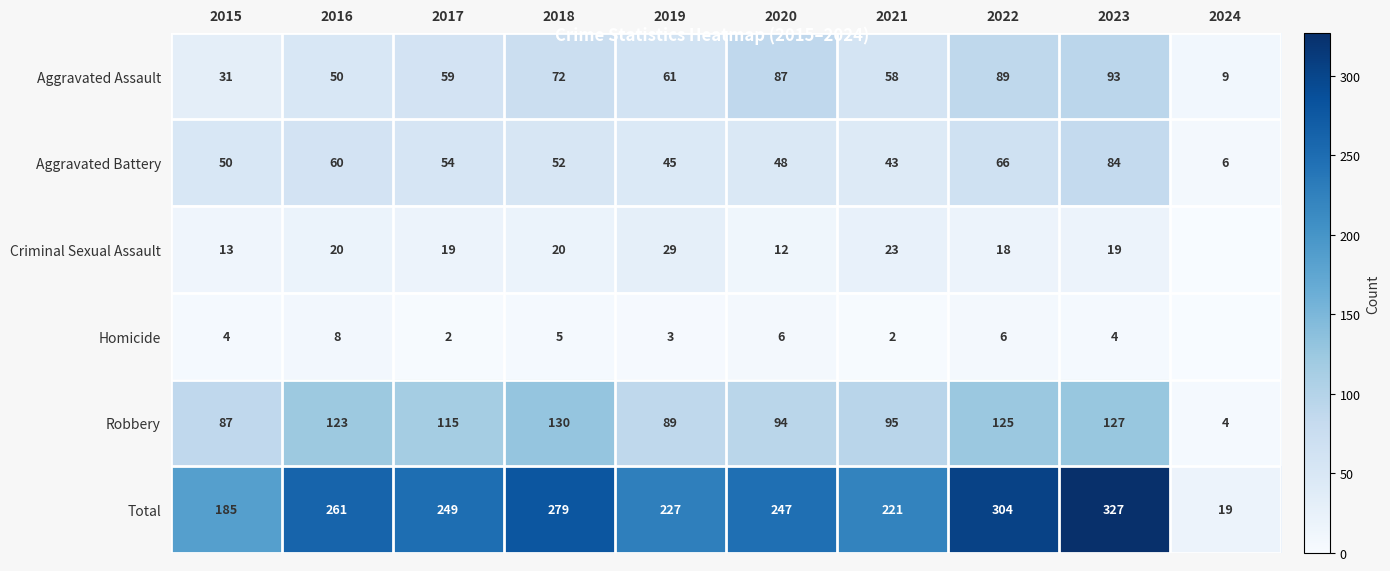

At which category is the sum across all series the highest?

2023